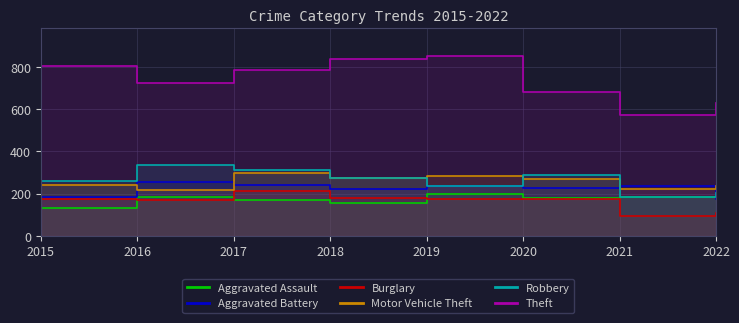

Reading left to right, extract all data points from this chart.

Aggravated Assault: 2015=130	2016=183	2017=168	2018=154	2019=197	2020=180	2021=182	2022=198
Aggravated Battery: 2015=182	2016=255	2017=243	2018=224	2019=234	2020=228	2021=234	2022=175
Burglary: 2015=172	2016=170	2017=214	2018=181	2019=176	2020=172	2021=95	2022=110
Motor Vehicle Theft: 2015=242	2016=216	2017=297	2018=275	2019=282	2020=269	2021=224	2022=237
Robbery: 2015=262	2016=338	2017=311	2018=272	2019=238	2020=288	2021=184	2022=203
Theft: 2015=807	2016=725	2017=788	2018=839	2019=856	2020=684	2021=575	2022=632